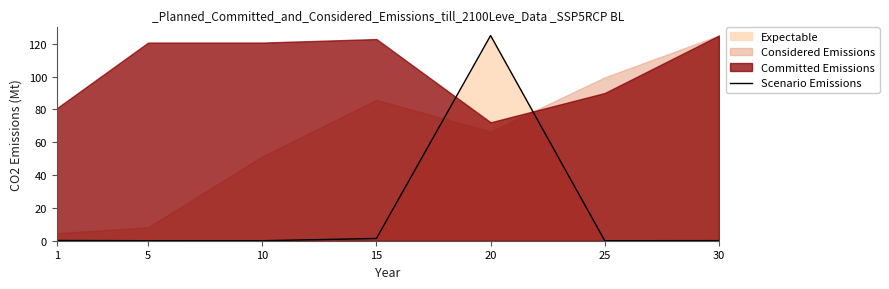

The Scenario Emissions series shows 55.7 at 10. True or false?

False